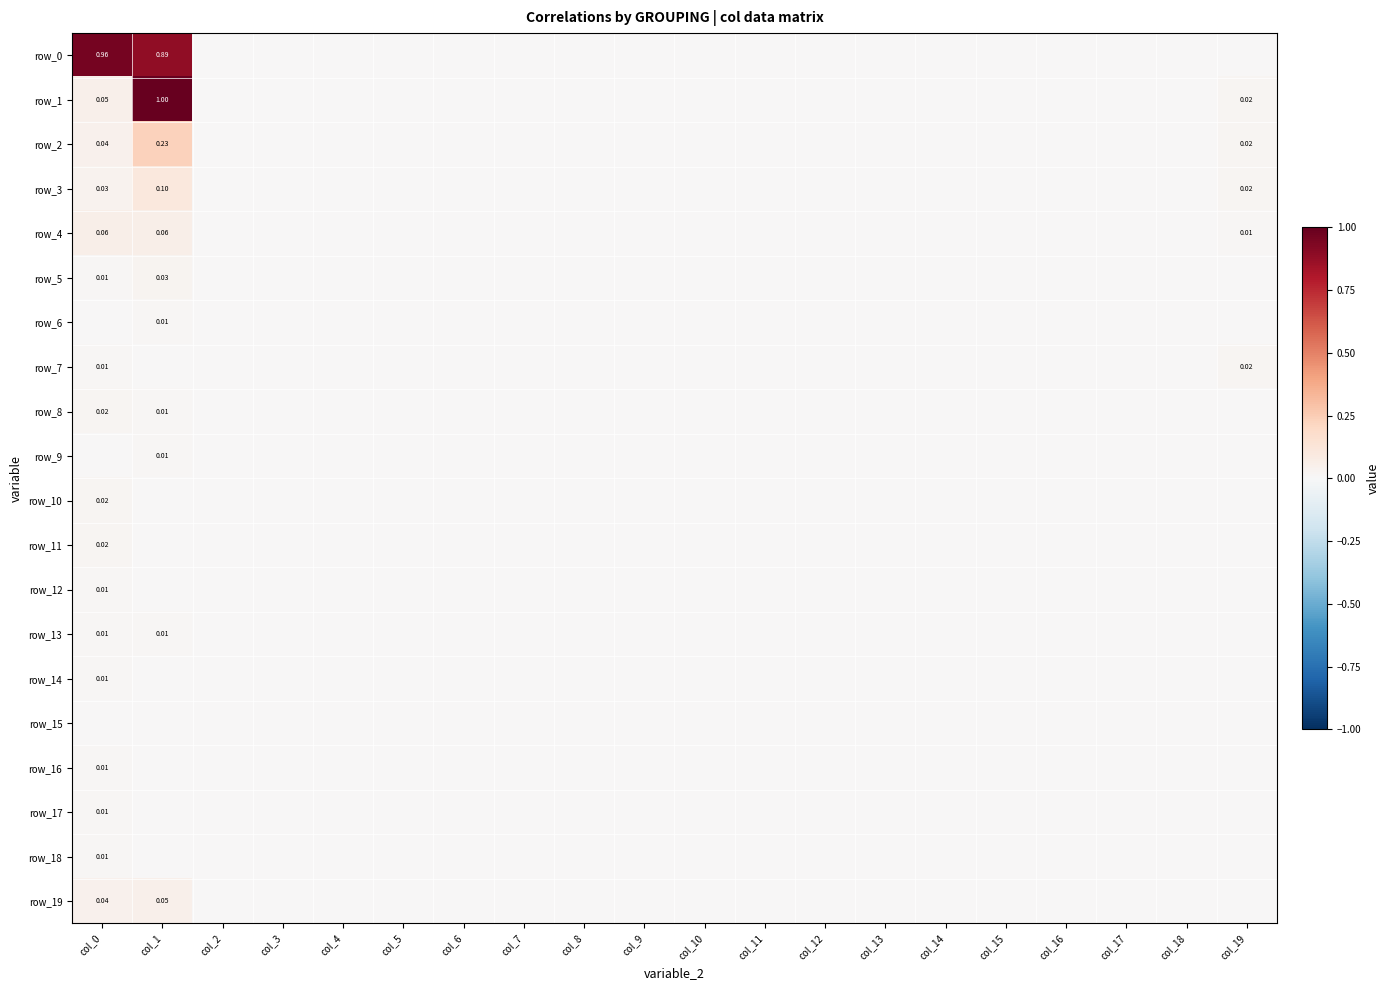

Reading left to right, what are all the values shown in this chart?

row_0: 1.0	0.9	0.0	0.0	0.0	0.0	0.0	0.0	0.0	0.0	0.0	0.0	0.0	0.0	0.0	0.0	0.0	0.0	0.0	0.0
row_1: 0.1	1.0	0.0	0.0	0.0	0.0	0.0	0.0	0.0	0.0	0.0	0.0	0.0	0.0	0.0	0.0	0.0	0.0	0.0	0.0
row_2: 0.0	0.2	0.0	0.0	0.0	0.0	0.0	0.0	0.0	0.0	0.0	0.0	0.0	0.0	0.0	0.0	0.0	0.0	0.0	0.0
row_3: 0.0	0.1	0.0	0.0	0.0	0.0	0.0	0.0	0.0	0.0	0.0	0.0	0.0	0.0	0.0	0.0	0.0	0.0	0.0	0.0
row_4: 0.1	0.1	0.0	0.0	0.0	0.0	0.0	0.0	0.0	0.0	0.0	0.0	0.0	0.0	0.0	0.0	0.0	0.0	0.0	0.0
row_5: 0.0	0.0	0.0	0.0	0.0	0.0	0.0	0.0	0.0	0.0	0.0	0.0	0.0	0.0	0.0	0.0	0.0	0.0	0.0	0.0
row_6: 0.0	0.0	0.0	0.0	0.0	0.0	0.0	0.0	0.0	0.0	0.0	0.0	0.0	0.0	0.0	0.0	0.0	0.0	0.0	0.0
row_7: 0.0	0.0	0.0	0.0	0.0	0.0	0.0	0.0	0.0	0.0	0.0	0.0	0.0	0.0	0.0	0.0	0.0	0.0	0.0	0.0
row_8: 0.0	0.0	0.0	0.0	0.0	0.0	0.0	0.0	0.0	0.0	0.0	0.0	0.0	0.0	0.0	0.0	0.0	0.0	0.0	0.0
row_9: 0.0	0.0	0.0	0.0	0.0	0.0	0.0	0.0	0.0	0.0	0.0	0.0	0.0	0.0	0.0	0.0	0.0	0.0	0.0	0.0
row_10: 0.0	0.0	0.0	0.0	0.0	0.0	0.0	0.0	0.0	0.0	0.0	0.0	0.0	0.0	0.0	0.0	0.0	0.0	0.0	0.0
row_11: 0.0	0.0	0.0	0.0	0.0	0.0	0.0	0.0	0.0	0.0	0.0	0.0	0.0	0.0	0.0	0.0	0.0	0.0	0.0	0.0
row_12: 0.0	0.0	0.0	0.0	0.0	0.0	0.0	0.0	0.0	0.0	0.0	0.0	0.0	0.0	0.0	0.0	0.0	0.0	0.0	0.0
row_13: 0.0	0.0	0.0	0.0	0.0	0.0	0.0	0.0	0.0	0.0	0.0	0.0	0.0	0.0	0.0	0.0	0.0	0.0	0.0	0.0
row_14: 0.0	0.0	0.0	0.0	0.0	0.0	0.0	0.0	0.0	0.0	0.0	0.0	0.0	0.0	0.0	0.0	0.0	0.0	0.0	0.0
row_15: 0.0	0.0	0.0	0.0	0.0	0.0	0.0	0.0	0.0	0.0	0.0	0.0	0.0	0.0	0.0	0.0	0.0	0.0	0.0	0.0
row_16: 0.0	0.0	0.0	0.0	0.0	0.0	0.0	0.0	0.0	0.0	0.0	0.0	0.0	0.0	0.0	0.0	0.0	0.0	0.0	0.0
row_17: 0.0	0.0	0.0	0.0	0.0	0.0	0.0	0.0	0.0	0.0	0.0	0.0	0.0	0.0	0.0	0.0	0.0	0.0	0.0	0.0
row_18: 0.0	0.0	0.0	0.0	0.0	0.0	0.0	0.0	0.0	0.0	0.0	0.0	0.0	0.0	0.0	0.0	0.0	0.0	0.0	0.0
row_19: 0.0	0.1	0.0	0.0	0.0	0.0	0.0	0.0	0.0	0.0	0.0	0.0	0.0	0.0	0.0	0.0	0.0	0.0	0.0	0.0